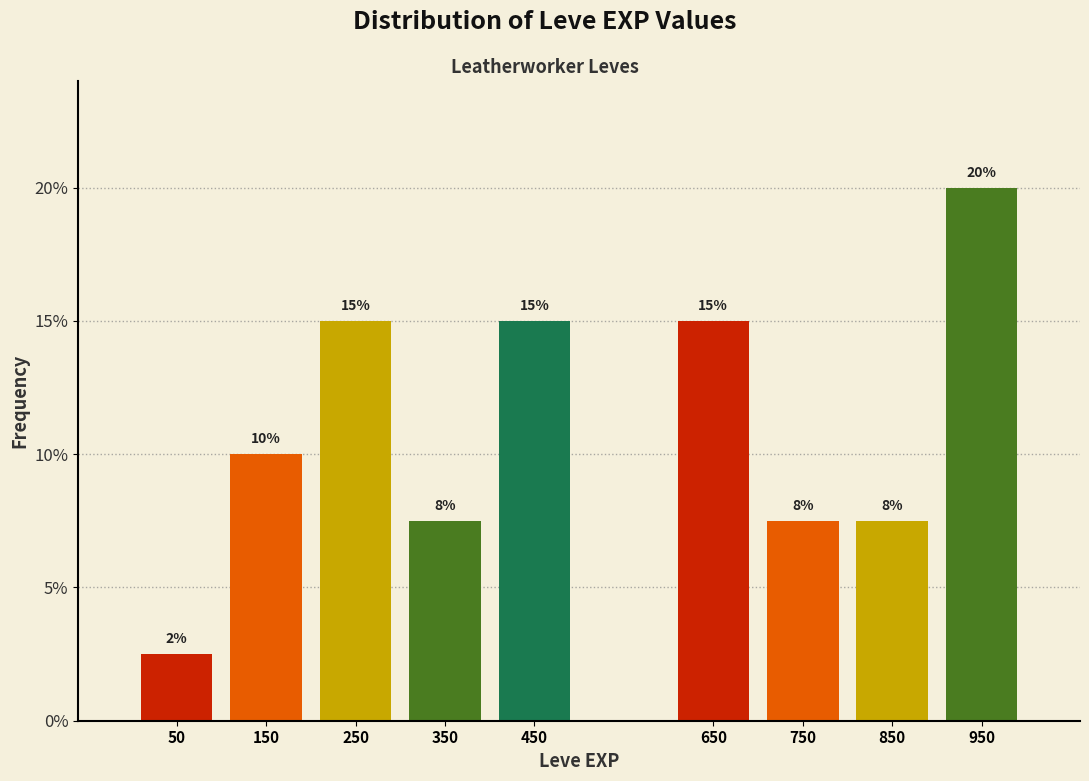

Which range on the x-axis has the tallest bar?

900 to 1000